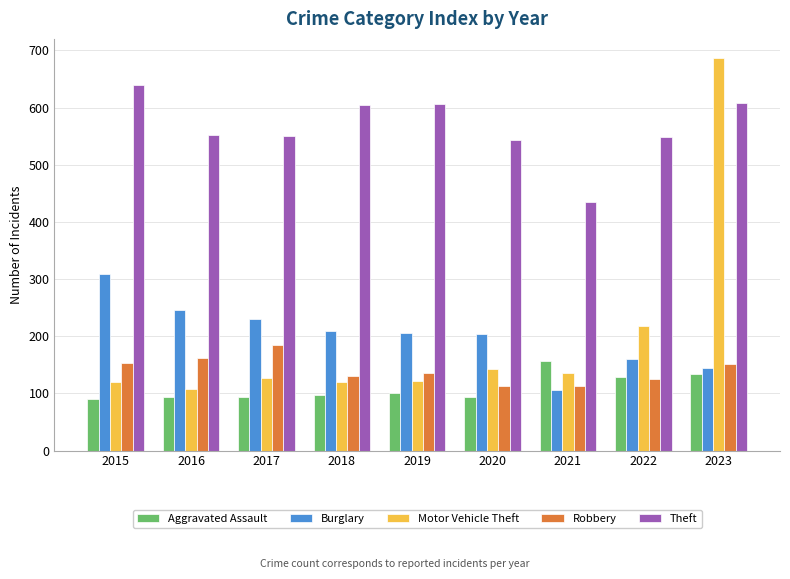

What is the approximate value of Motor Vehicle Theft at 2020?

142